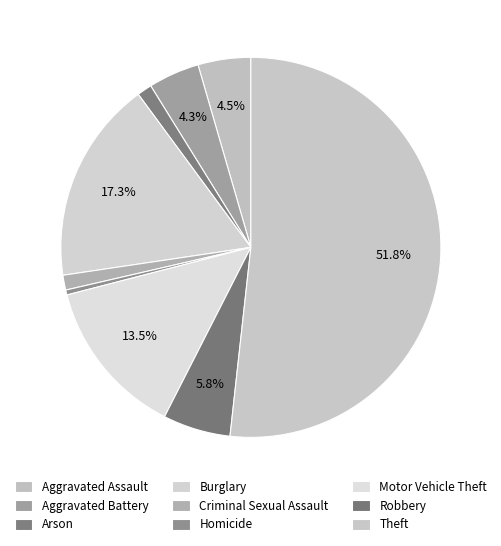

How many segments does this pie chart have?

9